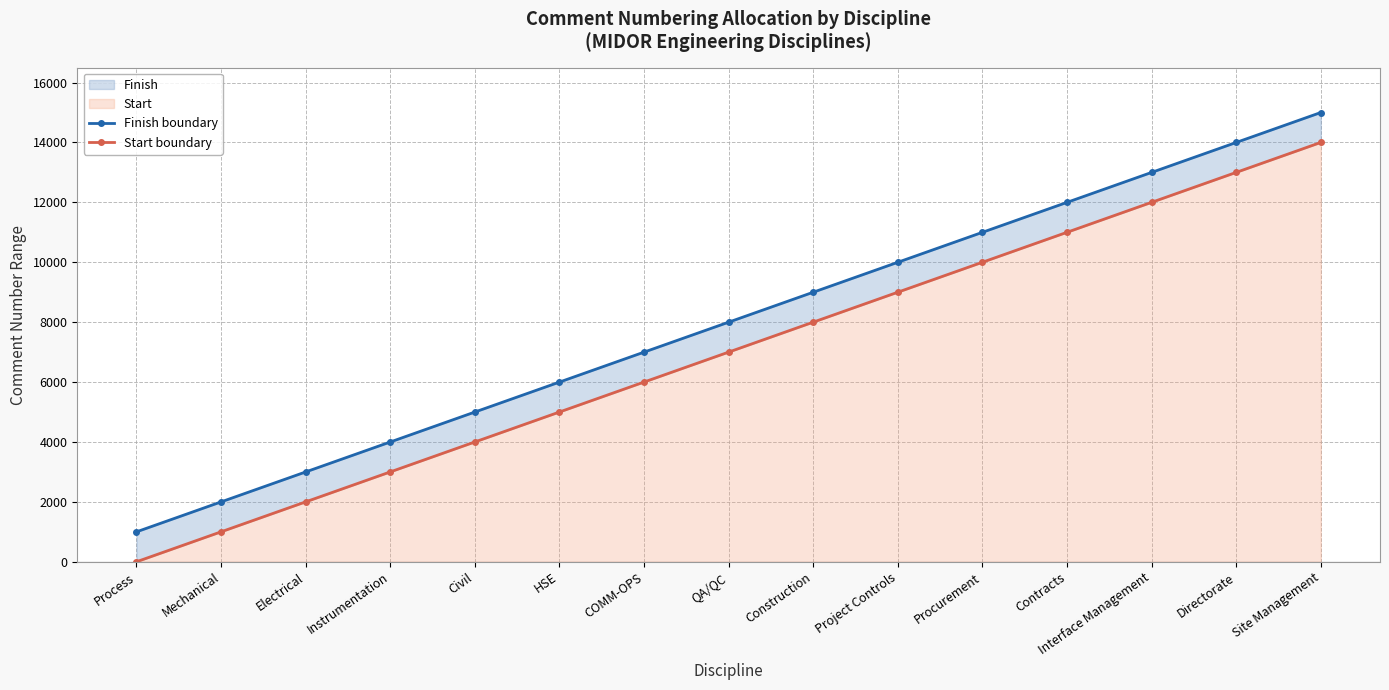

What is the difference between the highest and lowest values at Process?

999